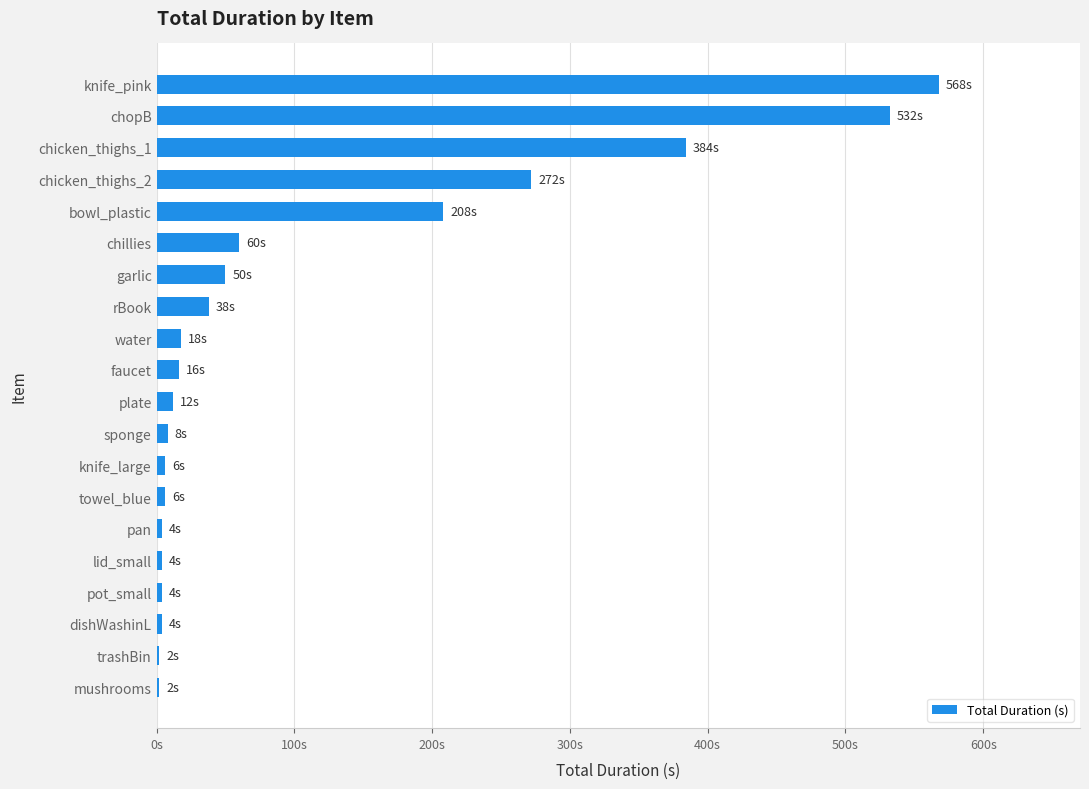

Are the bars horizontal?

Yes